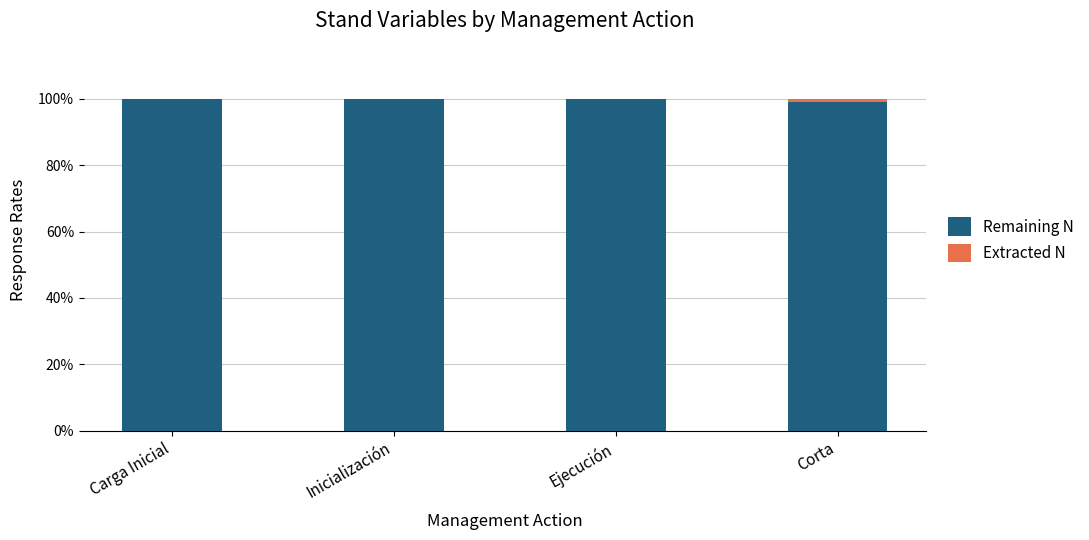

What is the total value across all series at Inicialización?

100.0